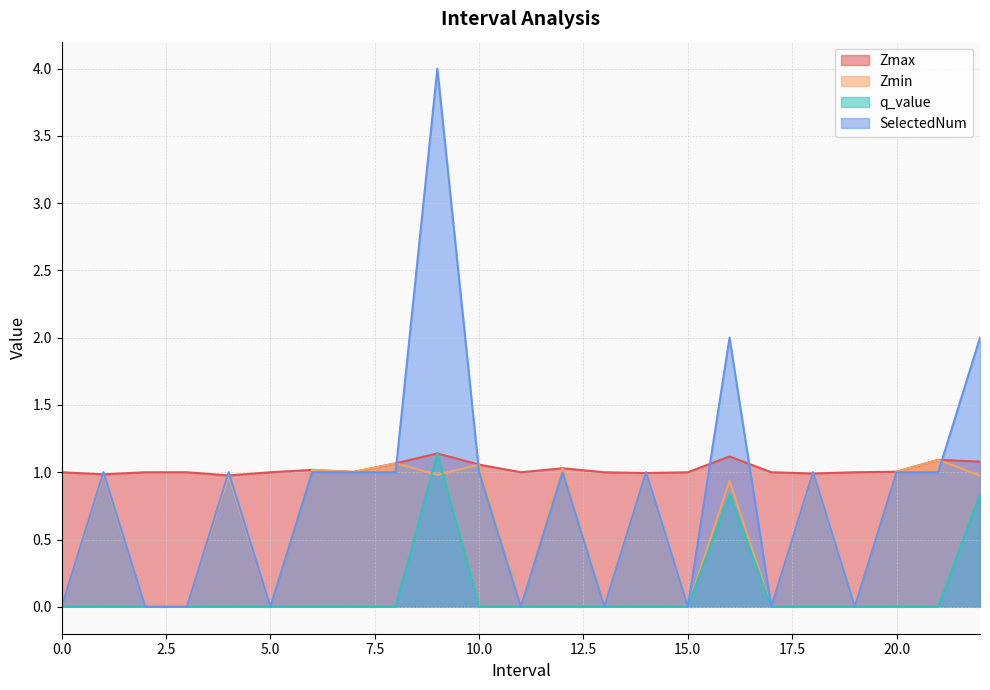

Reading right to left, extract all data points from this chart.

Zmax: 1.1	1.1	1.0	1.0	1.0	1.0	1.1	1.0	1.0	1.0	1.0	1.0	1.1	1.1	1.1	1.0	1.0	1.0	1.0	1.0	1.0	1.0	1.0
Zmin: 1.0	1.1	1.0	0.0	1.0	0.0	0.9	0.0	1.0	0.0	1.0	0.0	1.1	1.0	1.1	1.0	1.0	0.0	1.0	0.0	0.0	1.0	0.0
q_value: 0.8	-0.0	-0.0	0.0	-0.0	0.0	0.8	0.0	-0.0	0.0	-0.0	0.0	-0.0	1.1	-0.0	-0.0	-0.0	0.0	-0.0	0.0	0.0	-0.0	0.0
SelectedNum: 2.0	1.0	1.0	0.0	1.0	0.0	2.0	0.0	1.0	0.0	1.0	0.0	1.0	4.0	1.0	1.0	1.0	0.0	1.0	0.0	0.0	1.0	0.0